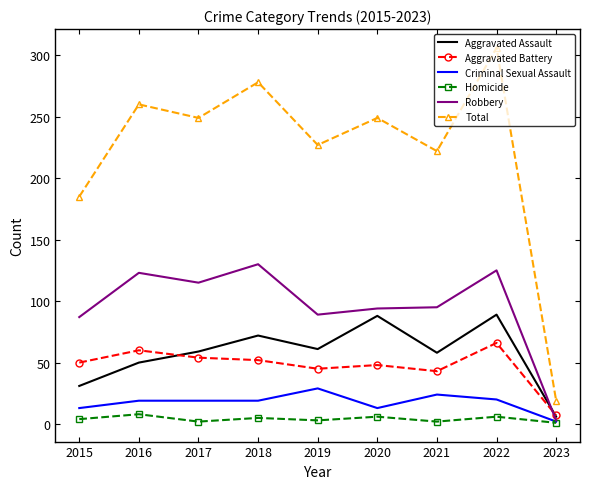

What is the sum of all Criminal Sexual Assault values?

158